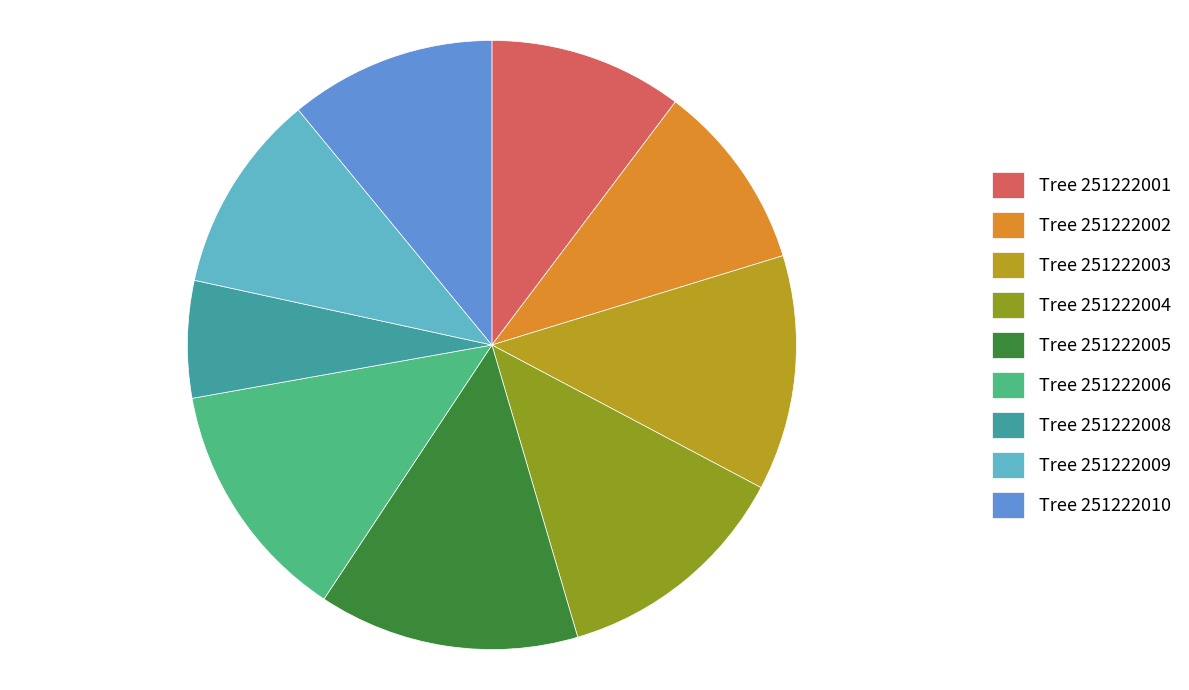

Which has a higher value, Tree 251222002 or Tree 251222006?

Tree 251222006